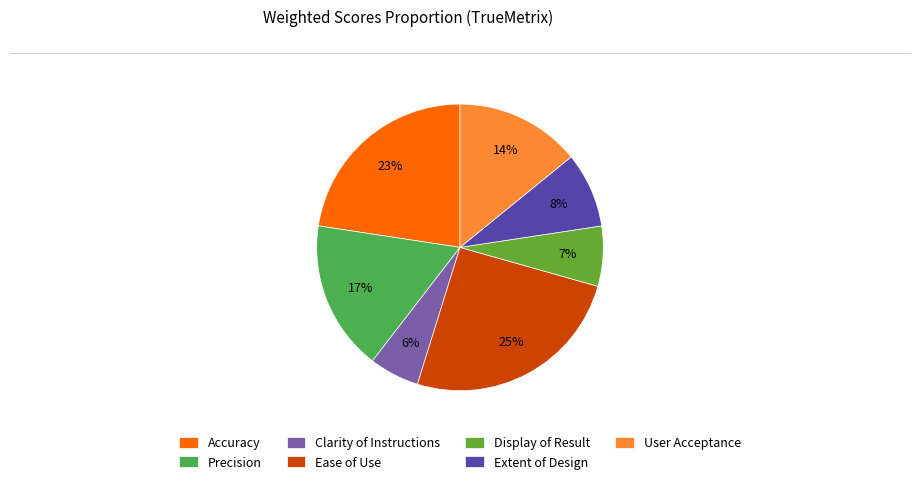

Is it true that Extent of Design is 8% of the pie?

True